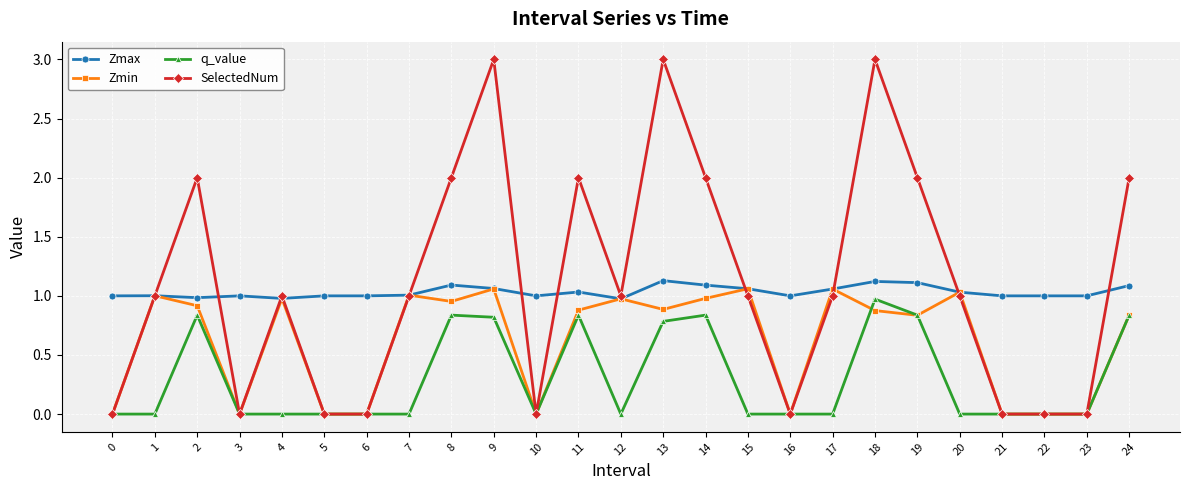

What is the total value across all series at 20?

3.1